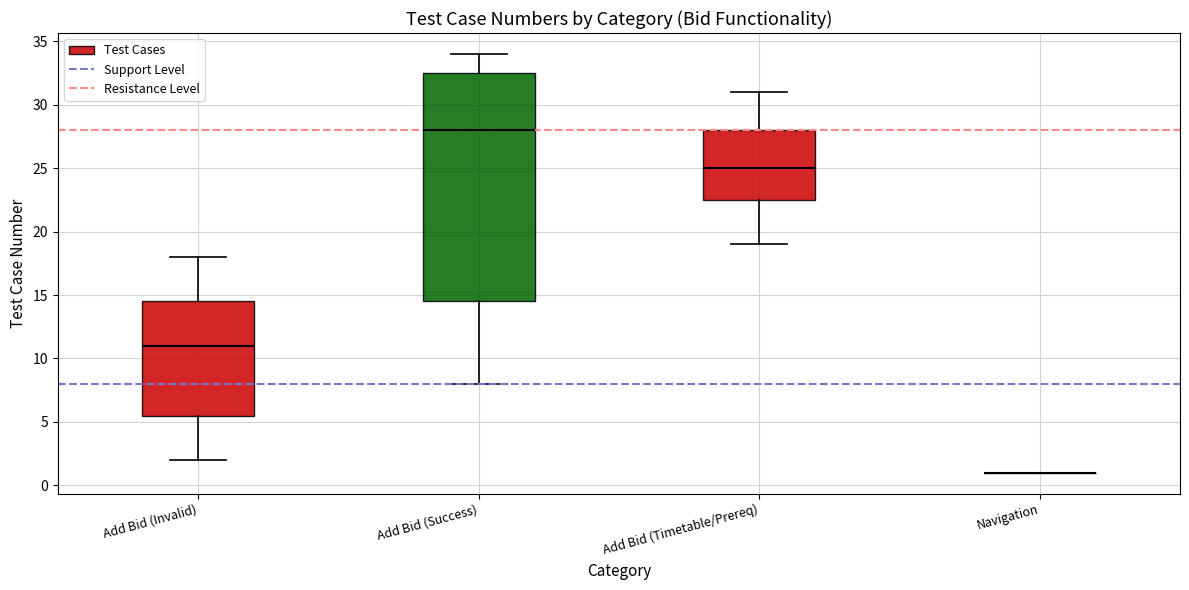

Reading left to right, transcribe this box plot: for each box, give where its median line is, the range the box spans, and where its two whiskers end, as read against the y-axis. The values are not printed on the chart, so give them approximately, as read against the axis.

Add Bid (Invalid): median 11.0, box 5.5 to 14.5, whiskers 2.0 to 18.0
Add Bid (Success): median 28.0, box 14.5 to 32.5, whiskers 8.0 to 34.0
Add Bid (Timetable/Prereq): median 25.0, box 22.5 to 28.0, whiskers 19.0 to 31.0
Navigation: box collapsed to a line at 1.0, whiskers 1.0 to 1.0